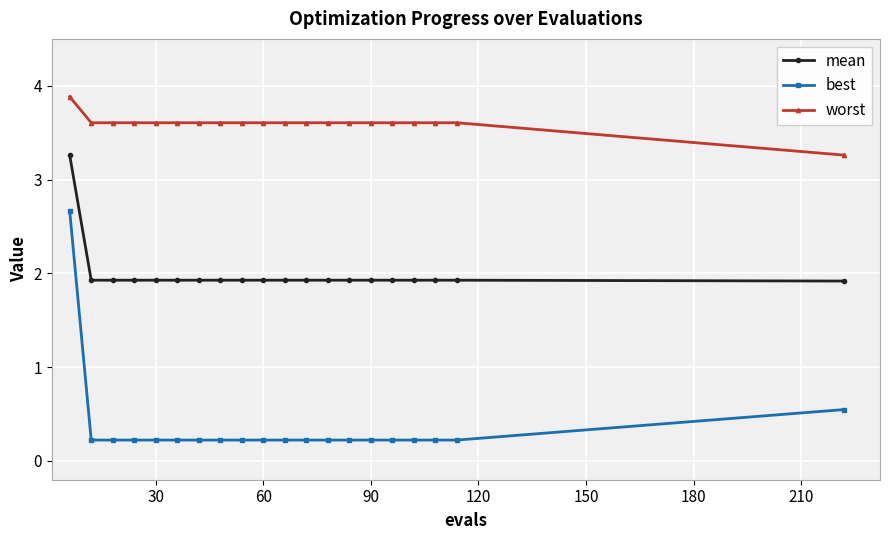

What are all the series names shown in the legend?

mean, best, worst